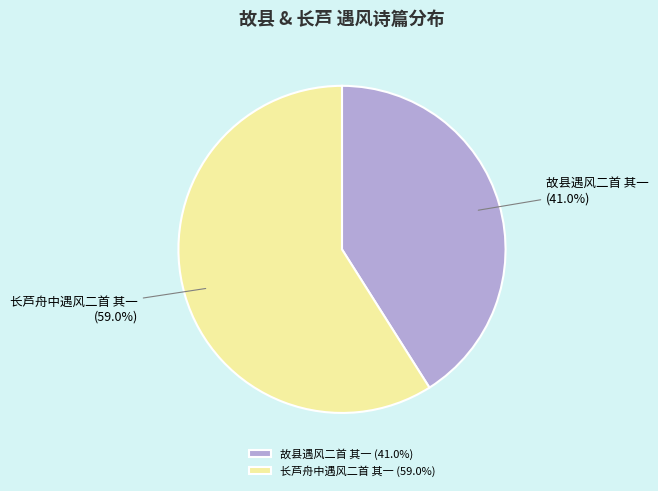

What portion of the pie excludes 故县遇风二首 其一?

59.0%